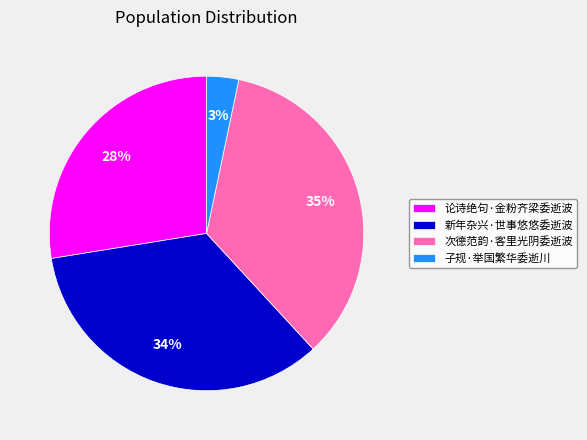

What is the smallest slice in the pie chart?

子规·举国繁华委逝川